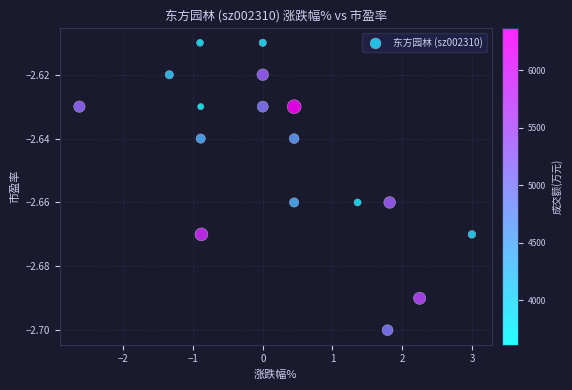

What is the range of X values (max minus min)?

5.6